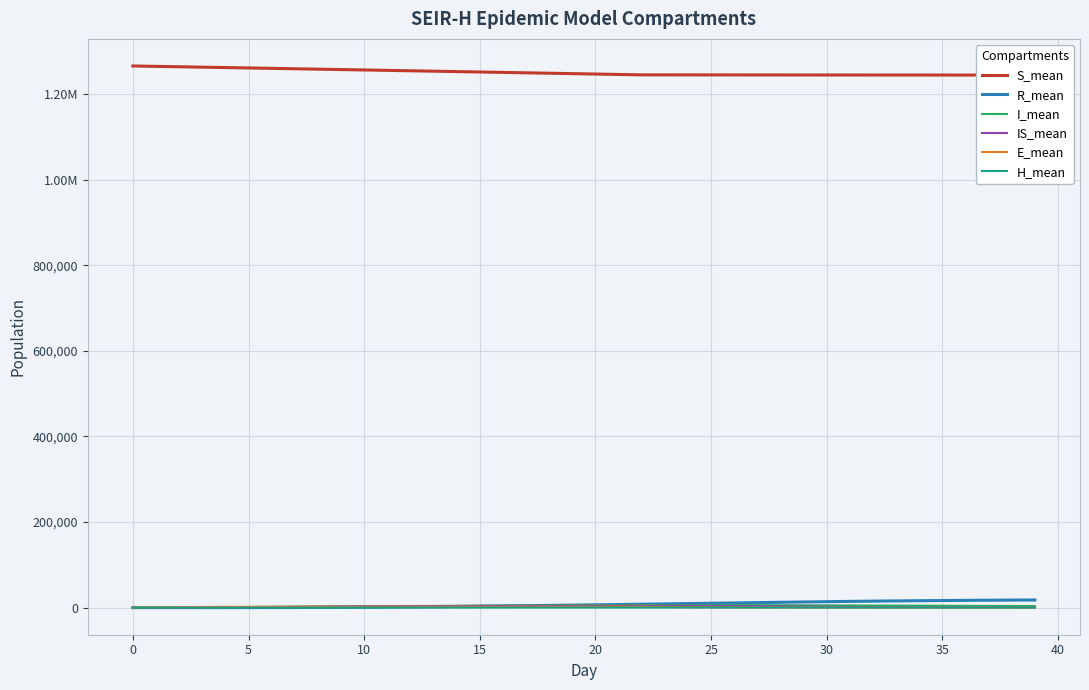

How many categories are shown in the chart?

40